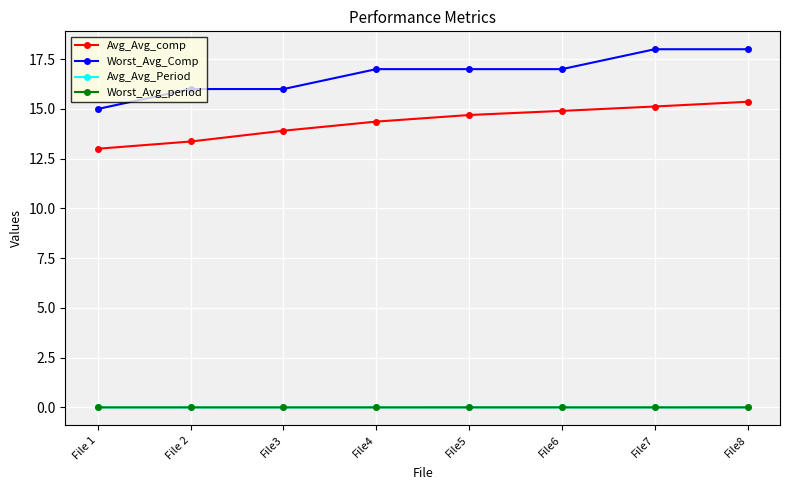

What is the average value of the Avg_Avg_comp series?

14.3